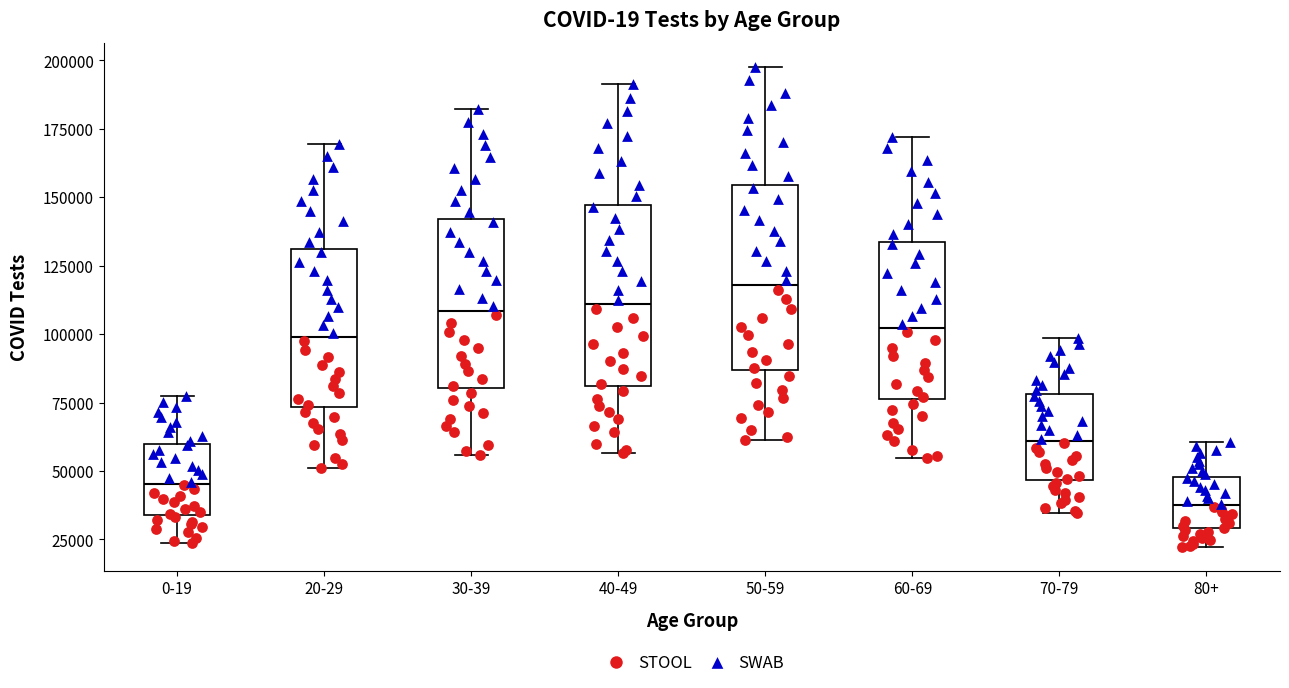

Where is the lower edge of the box for 50-59 on the y-axis? The values are not printed on the chart, so give them approximately, as read against the axis.

85000